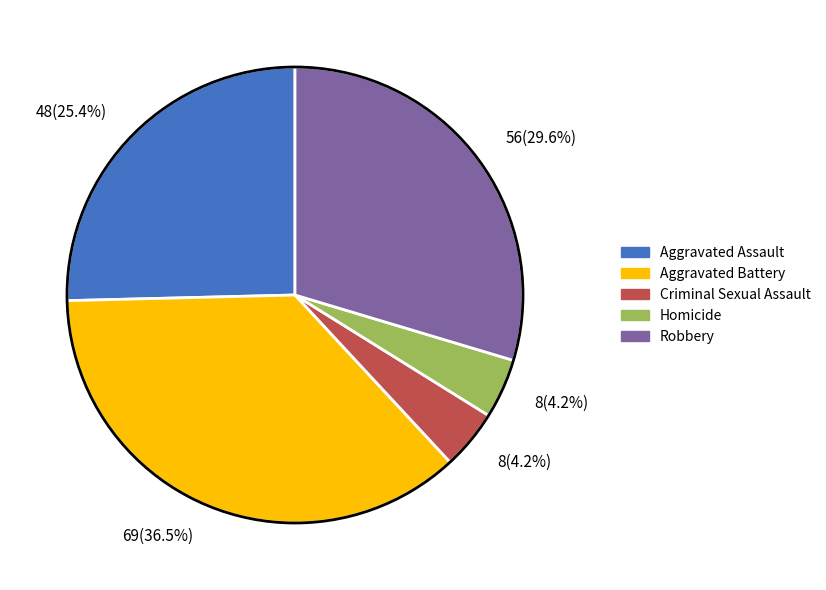

Is Aggravated Assault the majority of the pie?

No